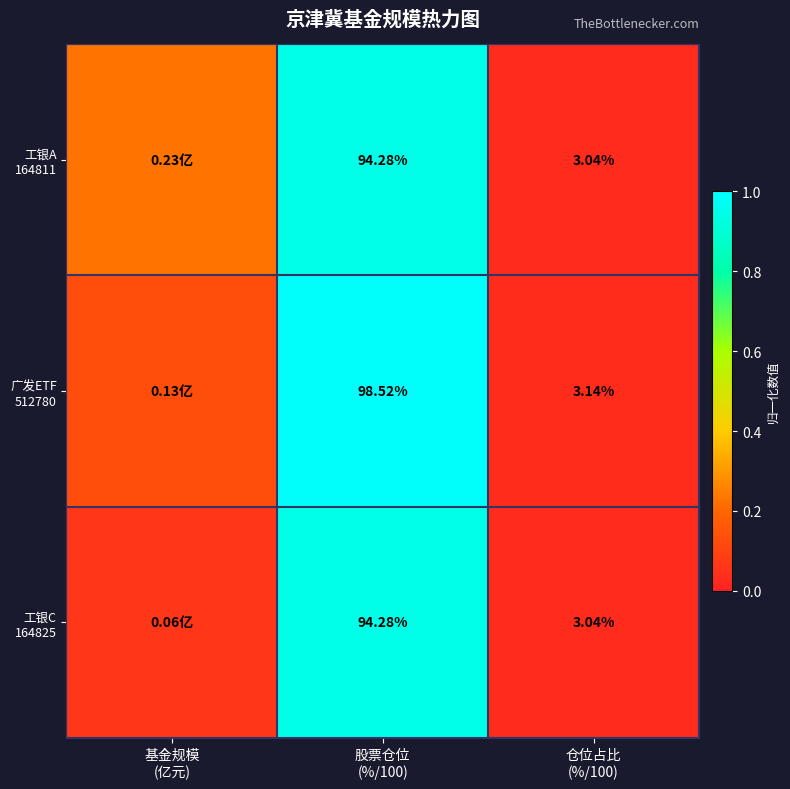

How many distinct data groups are displayed?

3